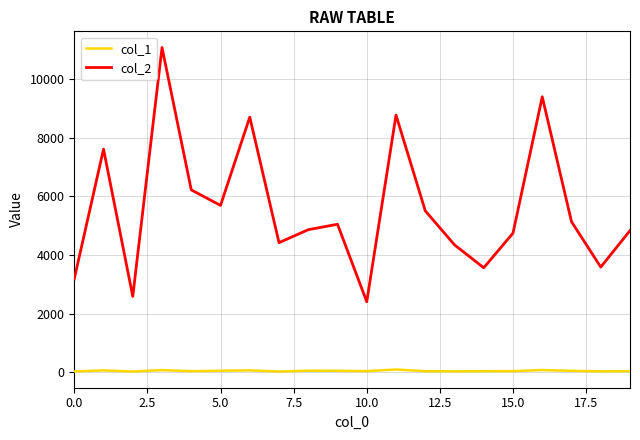

Which series has the largest total across all categories?

col_2